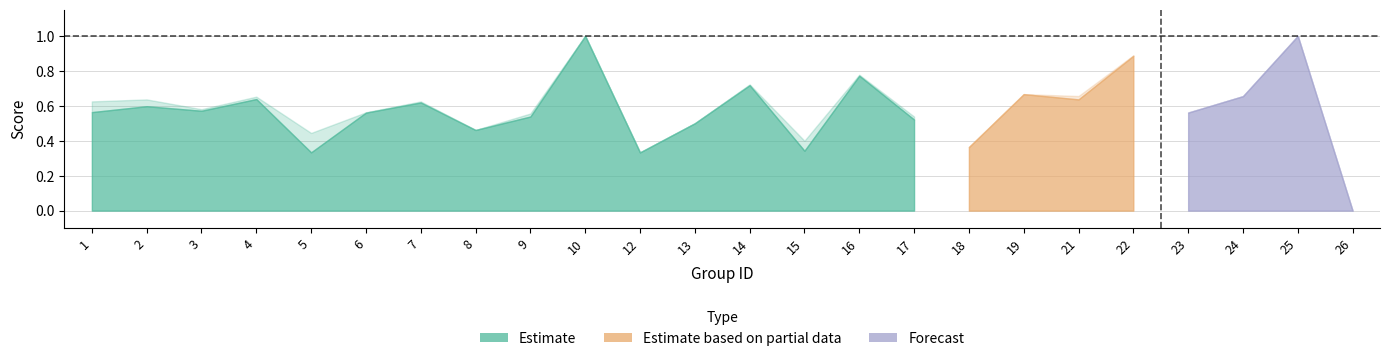

True or false: f1 has more than 2 points higher than both neighbors.

True